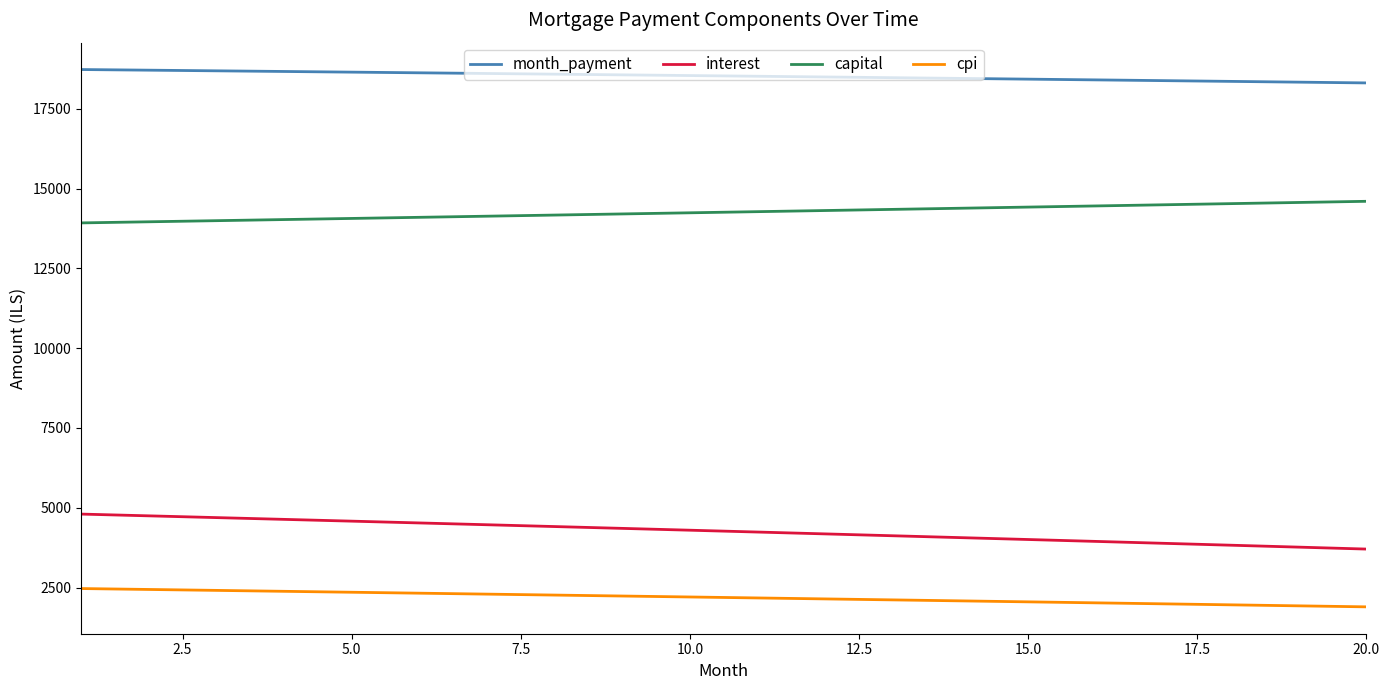

True or false: month_payment and cpi intersect in this chart.

False